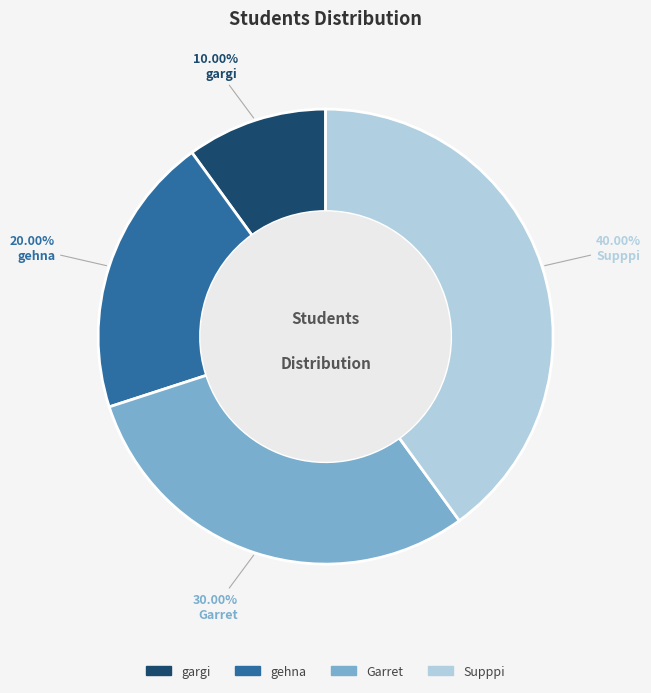

To the nearest percent, what portion does gehna represent?

20%